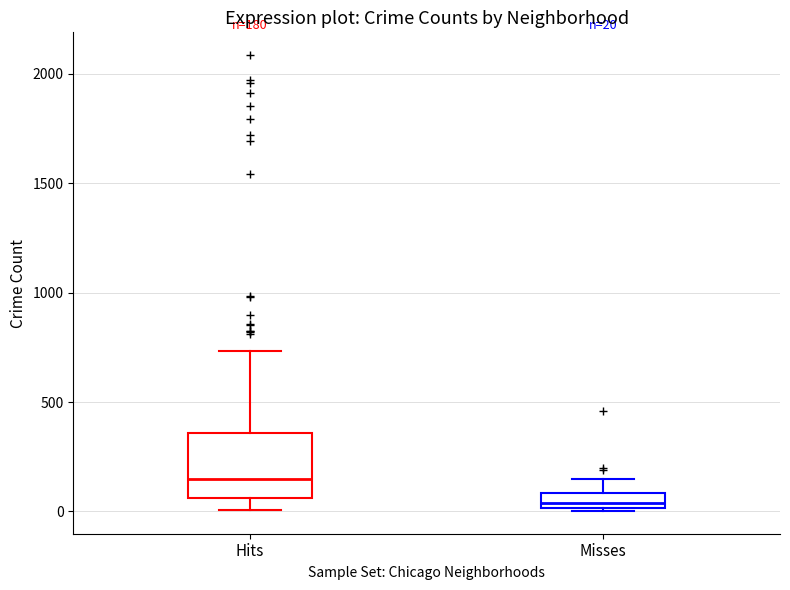

Comparing the boxes themselves (not the whiskers), which one is the tallest?

Hits